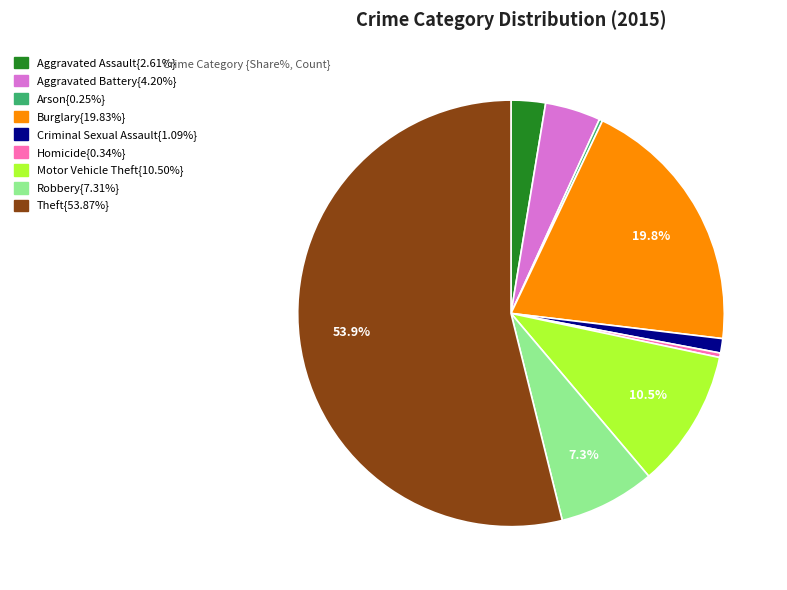

Is there any slice that represents more than half of the pie?

Yes